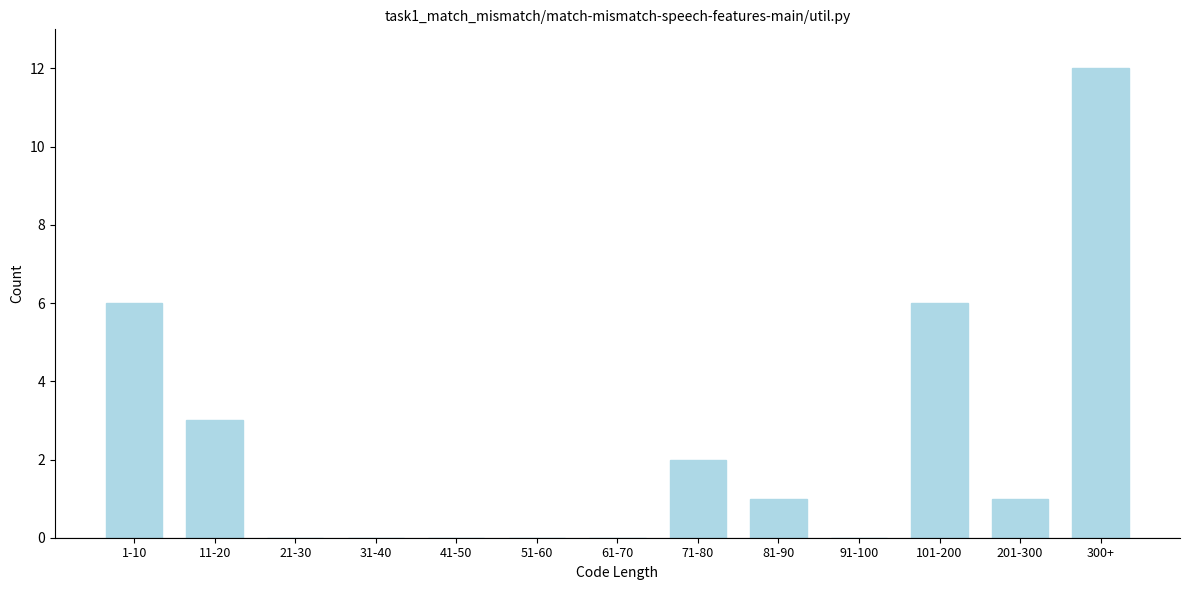

Reading left to right, transcribe all the data shown in this chart.

1-10=6	11-20=3	21-30=0	31-40=0	41-50=0	51-60=0	61-70=0	71-80=2	81-90=1	91-100=0	101-200=6	201-300=1	300+=12